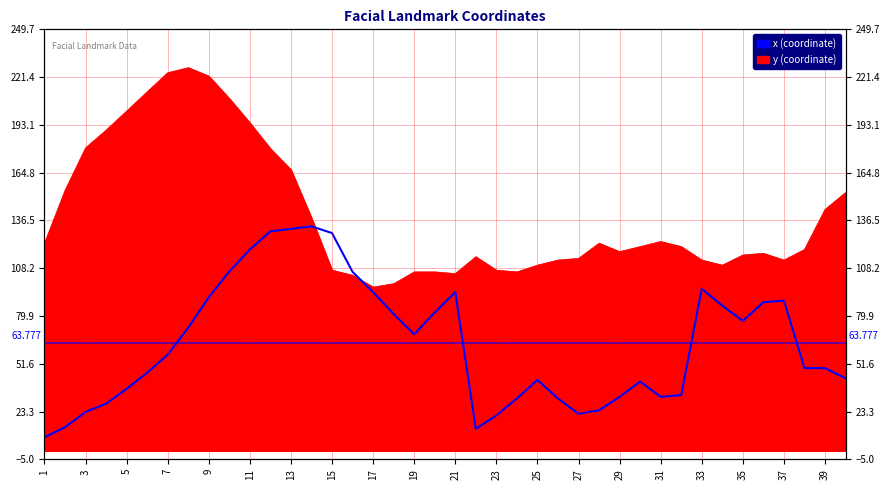

What is the average value?

63.8